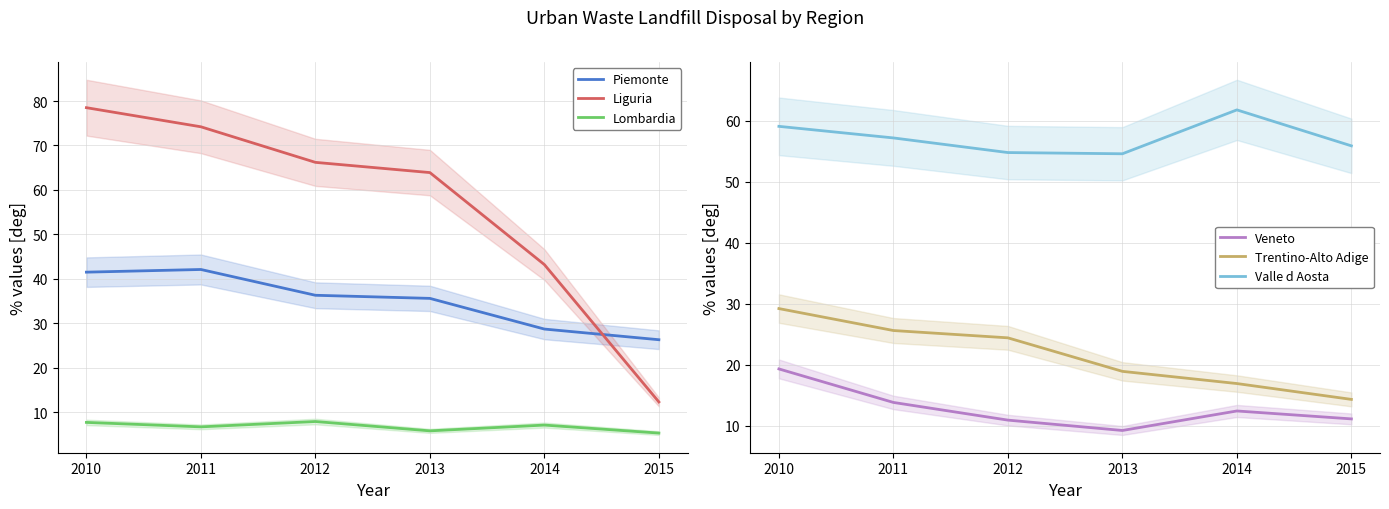

Between 2012 and 2014, which is larger?

2012